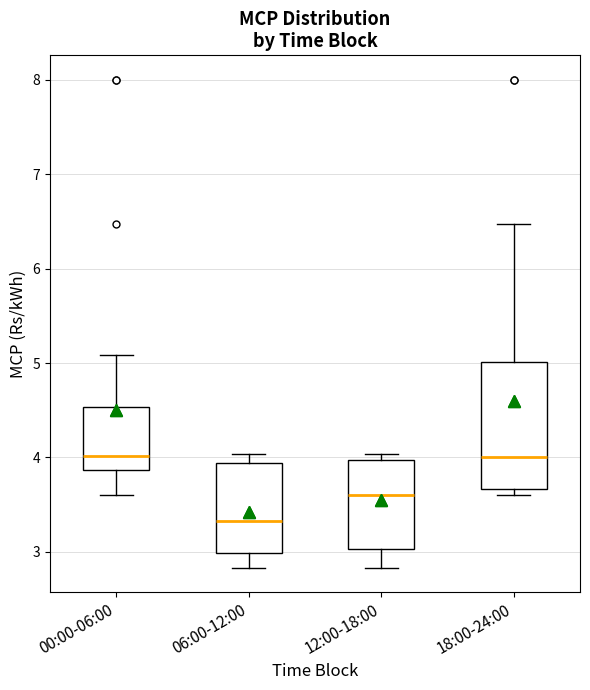

Reading left to right, transcribe this box plot: for each box, give where its median line is, the range the box spans, and where its two whiskers end, as read against the y-axis. The values are not printed on the chart, so give them approximately, as read against the axis.

00:00-06:00: median 4.0, box 3.9 to 4.5, whiskers 3.6 to 5.1
06:00-12:00: median 3.3, box 3.0 to 3.9, whiskers 2.8 to 4.0
12:00-18:00: median 3.6, box 3.0 to 4.0, whiskers 2.8 to 4.0 (just above the box's upper edge)
18:00-24:00: median 4.0, box 3.7 to 5.0, whiskers 3.6 to 6.5